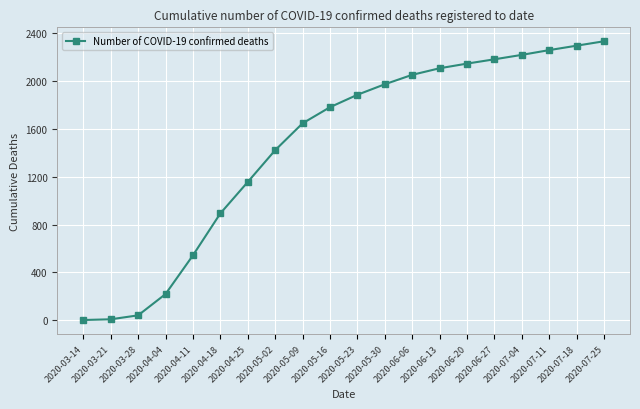

What is the sum of all values?

29170